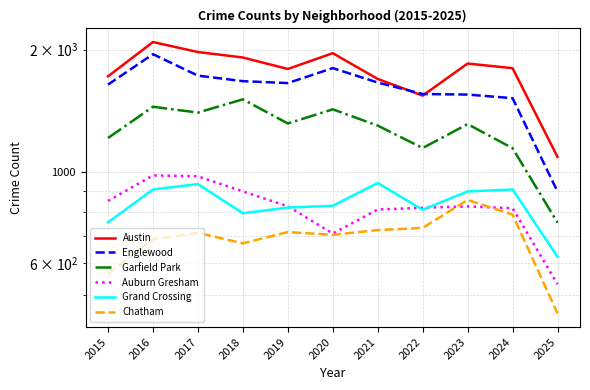

Where does the Auburn Gresham series first go above 825?

2015